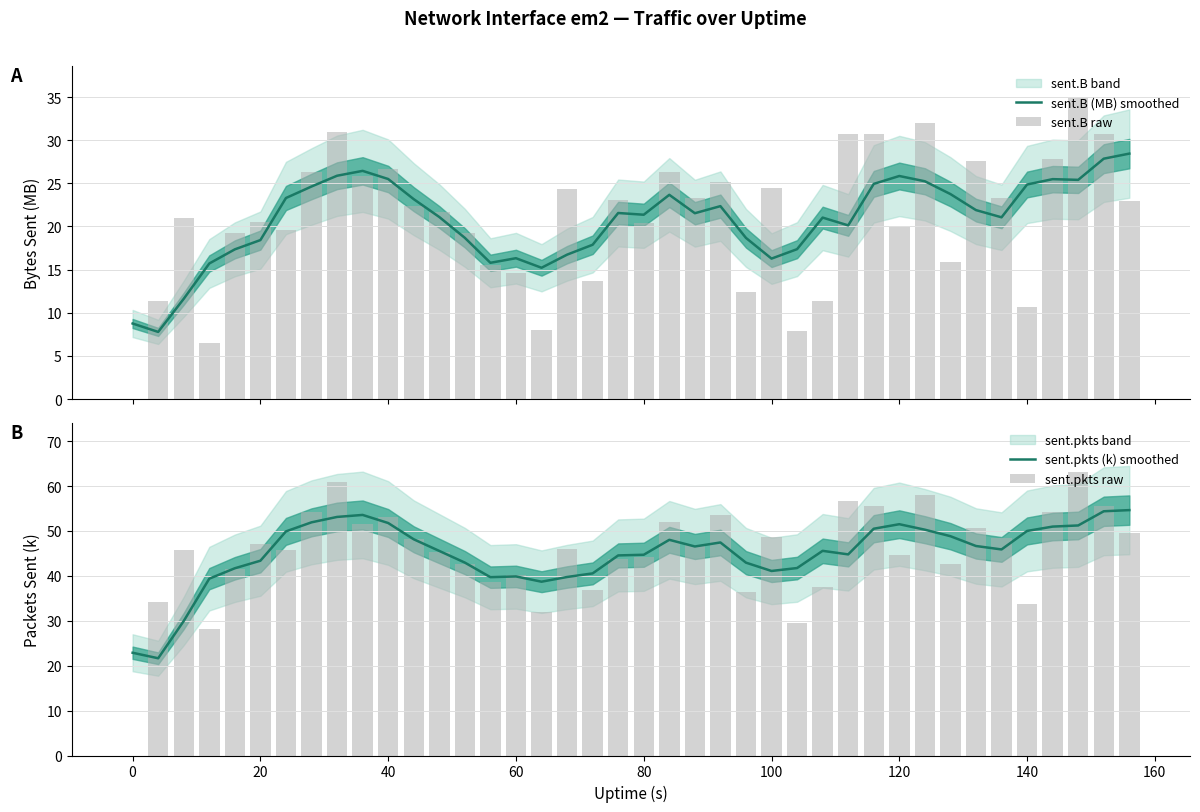

What is the sum of all sent.B raw values?

828.9